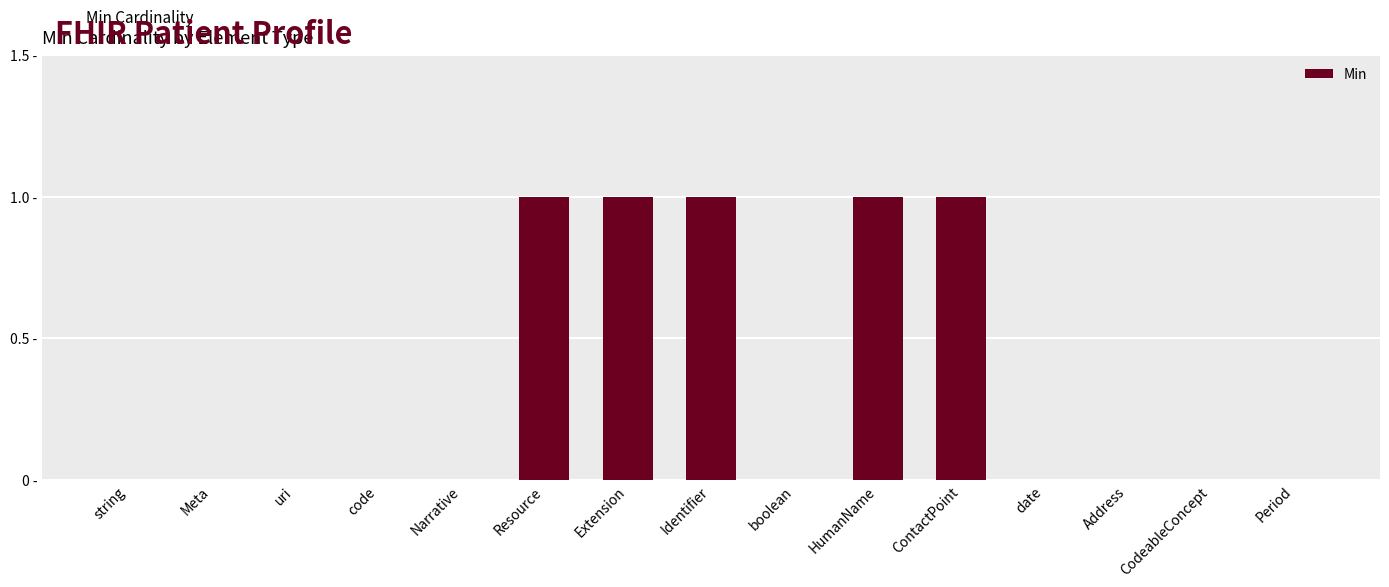

Is it true that the value at CodeableConcept is 1?

False